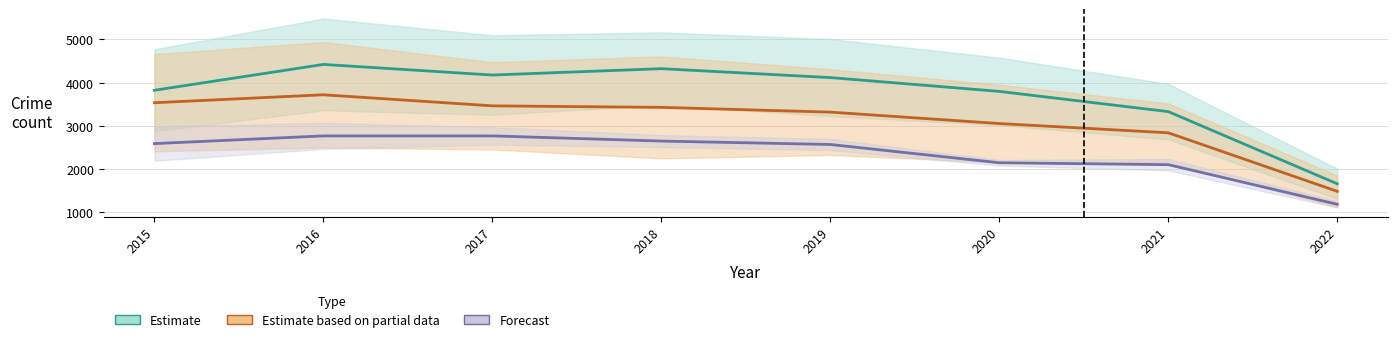

Is it true that Auburn Gresham equals 2769.5 at 2017?

True